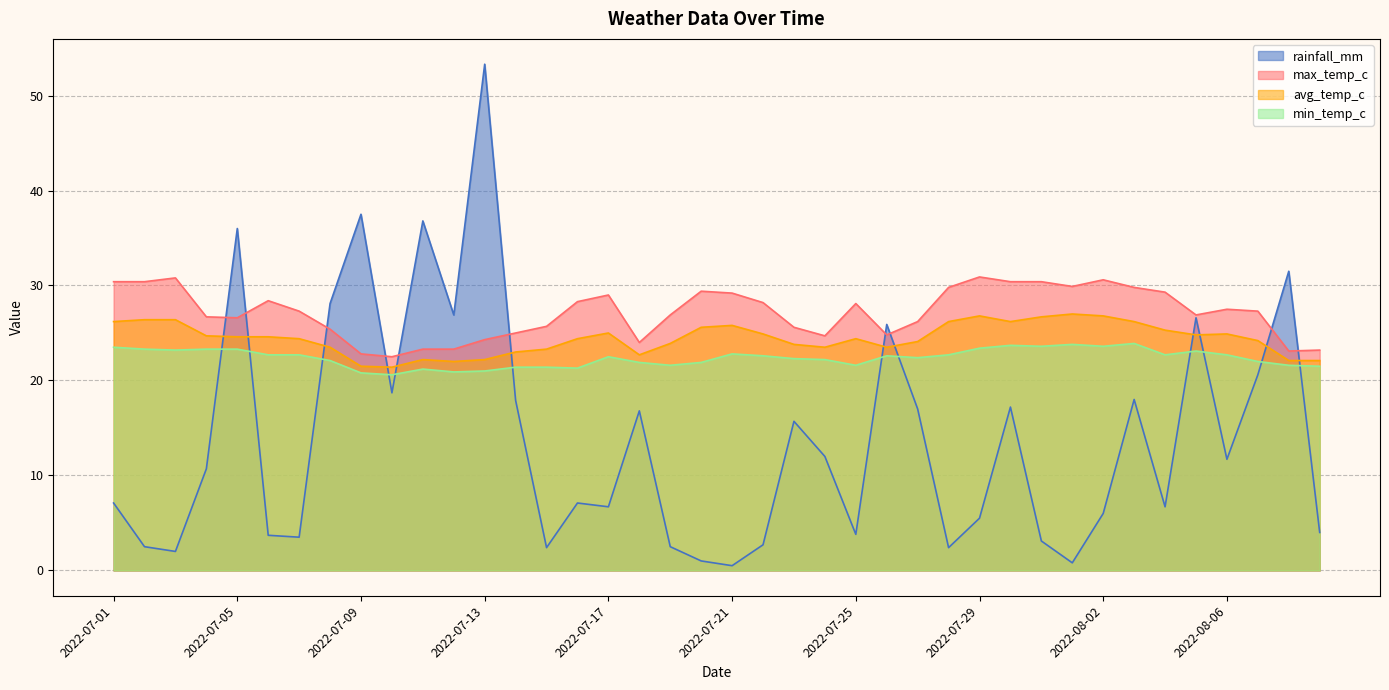

Reading left to right, list all the values displayed in this chart.

rainfall_mm: 7.1	2.5	2.0	10.7	36.0	3.7	3.5	28.1	37.5	18.7	36.8	26.9	53.3	17.9	2.4	7.1	6.7	16.8	2.5	1.0	0.5	2.7	15.7	12.0	3.8	25.9	17.0	2.4	5.5	17.2	3.1	0.8	6.0	18.0	6.7	26.6	11.7	20.6	31.5	4.0
max_temp_c: 30.4	30.4	30.8	26.7	26.6	28.4	27.3	25.4	22.8	22.5	23.3	23.3	24.3	25.0	25.7	28.3	29.0	24.0	26.9	29.4	29.2	28.2	25.6	24.7	28.1	24.8	26.2	29.8	30.9	30.4	30.4	29.9	30.6	29.8	29.3	26.9	27.5	27.3	23.1	23.2
avg_temp_c: 26.2	26.4	26.4	24.7	24.6	24.6	24.4	23.5	21.5	21.4	22.2	22.0	22.2	23.0	23.3	24.4	25.0	22.7	23.9	25.6	25.8	24.9	23.8	23.5	24.4	23.5	24.1	26.2	26.8	26.2	26.7	27.0	26.8	26.2	25.3	24.8	24.9	24.2	22.1	22.1
min_temp_c: 23.5	23.3	23.2	23.3	23.3	22.7	22.7	22.1	20.8	20.6	21.2	20.9	21.0	21.4	21.4	21.3	22.5	21.9	21.6	21.9	22.8	22.6	22.3	22.2	21.6	22.6	22.4	22.7	23.4	23.7	23.6	23.8	23.6	23.9	22.7	23.1	22.7	22.0	21.6	21.5